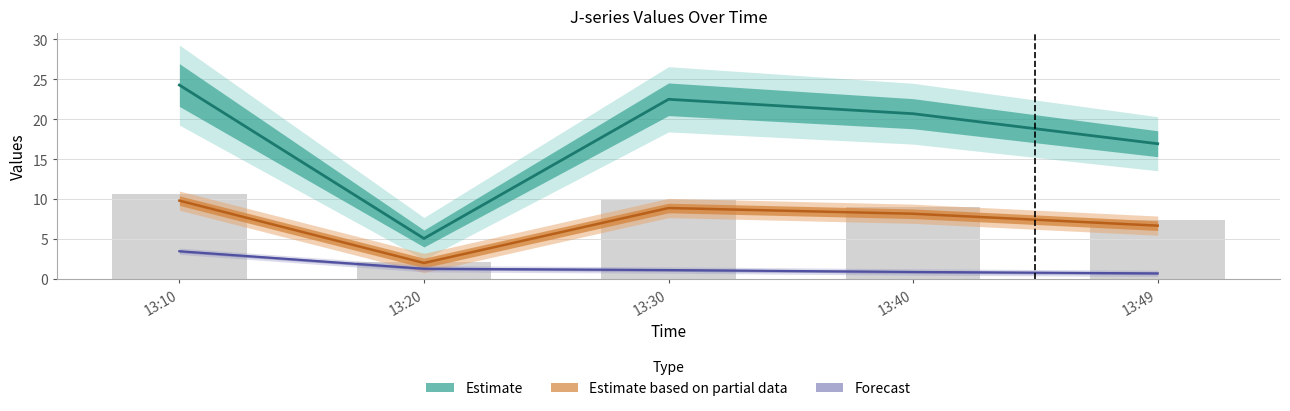

List the labels in order of value, smallest first.

13:20, 13:49, 13:40, 13:30, 13:10